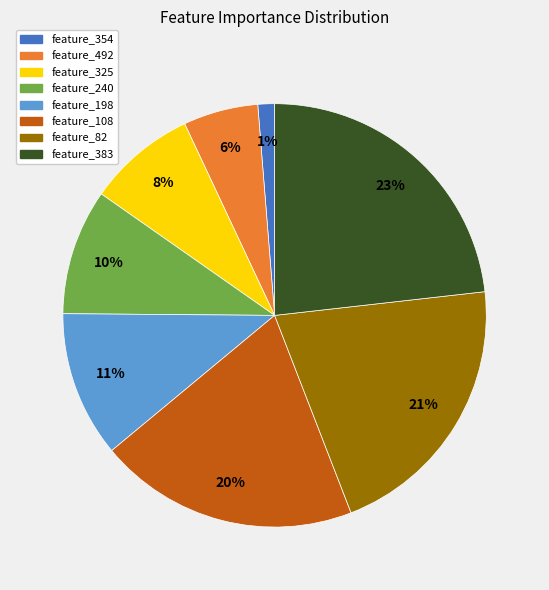

Is the sum of feature_82 and feature_240 greater than half?

No